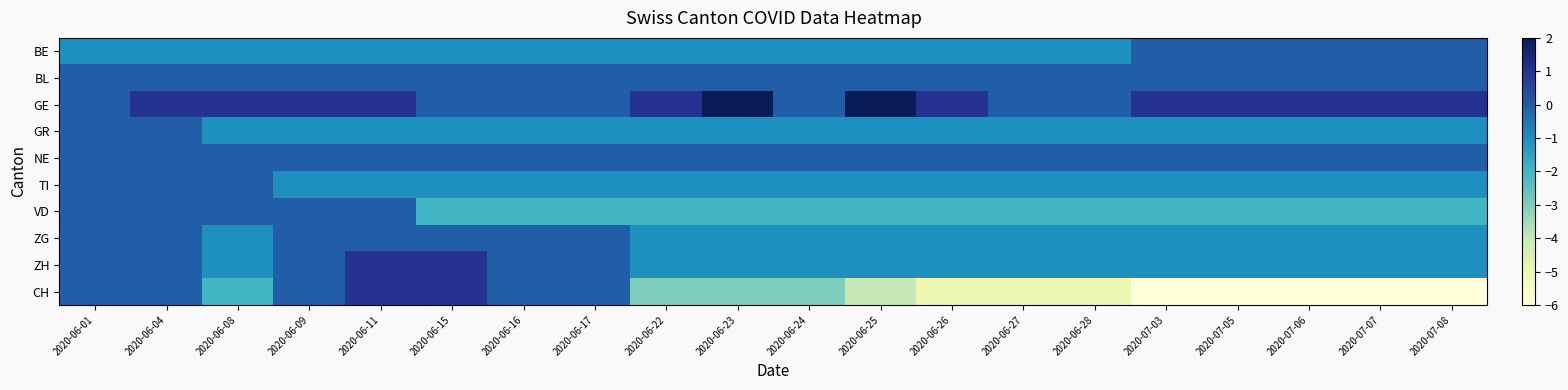

Reading left to right, list all the values displayed in this chart.

BE: 2020-06-01=-1	2020-06-04=-1	2020-06-08=-1	2020-06-09=-1	2020-06-11=-1	2020-06-15=-1	2020-06-16=-1	2020-06-17=-1	2020-06-22=-1	2020-06-23=-1	2020-06-24=-1	2020-06-25=-1	2020-06-26=-1	2020-06-27=-1	2020-06-28=-1	2020-07-03=0	2020-07-05=0	2020-07-06=0	2020-07-07=0	2020-07-08=0
BL: 2020-06-01=0	2020-06-04=0	2020-06-08=0	2020-06-09=0	2020-06-11=0	2020-06-15=0	2020-06-16=0	2020-06-17=0	2020-06-22=0	2020-06-23=0	2020-06-24=0	2020-06-25=0	2020-06-26=0	2020-06-27=0	2020-06-28=0	2020-07-03=0	2020-07-05=0	2020-07-06=0	2020-07-07=0	2020-07-08=0
GE: 2020-06-01=0	2020-06-04=1	2020-06-08=1	2020-06-09=1	2020-06-11=1	2020-06-15=0	2020-06-16=0	2020-06-17=0	2020-06-22=1	2020-06-23=2	2020-06-24=0	2020-06-25=2	2020-06-26=1	2020-06-27=0	2020-06-28=0	2020-07-03=1	2020-07-05=1	2020-07-06=1	2020-07-07=1	2020-07-08=1
GR: 2020-06-01=0	2020-06-04=0	2020-06-08=-1	2020-06-09=-1	2020-06-11=-1	2020-06-15=-1	2020-06-16=-1	2020-06-17=-1	2020-06-22=-1	2020-06-23=-1	2020-06-24=-1	2020-06-25=-1	2020-06-26=-1	2020-06-27=-1	2020-06-28=-1	2020-07-03=-1	2020-07-05=-1	2020-07-06=-1	2020-07-07=-1	2020-07-08=-1
NE: 2020-06-01=0	2020-06-04=0	2020-06-08=0	2020-06-09=0	2020-06-11=0	2020-06-15=0	2020-06-16=0	2020-06-17=0	2020-06-22=0	2020-06-23=0	2020-06-24=0	2020-06-25=0	2020-06-26=0	2020-06-27=0	2020-06-28=0	2020-07-03=0	2020-07-05=0	2020-07-06=0	2020-07-07=0	2020-07-08=0
TI: 2020-06-01=0	2020-06-04=0	2020-06-08=0	2020-06-09=-1	2020-06-11=-1	2020-06-15=-1	2020-06-16=-1	2020-06-17=-1	2020-06-22=-1	2020-06-23=-1	2020-06-24=-1	2020-06-25=-1	2020-06-26=-1	2020-06-27=-1	2020-06-28=-1	2020-07-03=-1	2020-07-05=-1	2020-07-06=-1	2020-07-07=-1	2020-07-08=-1
VD: 2020-06-01=0	2020-06-04=0	2020-06-08=0	2020-06-09=0	2020-06-11=0	2020-06-15=-2	2020-06-16=-2	2020-06-17=-2	2020-06-22=-2	2020-06-23=-2	2020-06-24=-2	2020-06-25=-2	2020-06-26=-2	2020-06-27=-2	2020-06-28=-2	2020-07-03=-2	2020-07-05=-2	2020-07-06=-2	2020-07-07=-2	2020-07-08=-2
ZG: 2020-06-01=0	2020-06-04=0	2020-06-08=-1	2020-06-09=0	2020-06-11=0	2020-06-15=0	2020-06-16=0	2020-06-17=0	2020-06-22=-1	2020-06-23=-1	2020-06-24=-1	2020-06-25=-1	2020-06-26=-1	2020-06-27=-1	2020-06-28=-1	2020-07-03=-1	2020-07-05=-1	2020-07-06=-1	2020-07-07=-1	2020-07-08=-1
ZH: 2020-06-01=0	2020-06-04=0	2020-06-08=-1	2020-06-09=0	2020-06-11=1	2020-06-15=1	2020-06-16=0	2020-06-17=0	2020-06-22=-1	2020-06-23=-1	2020-06-24=-1	2020-06-25=-1	2020-06-26=-1	2020-06-27=-1	2020-06-28=-1	2020-07-03=-1	2020-07-05=-1	2020-07-06=-1	2020-07-07=-1	2020-07-08=-1
CH: 2020-06-01=0	2020-06-04=0	2020-06-08=-2	2020-06-09=0	2020-06-11=1	2020-06-15=1	2020-06-16=0	2020-06-17=0	2020-06-22=-3	2020-06-23=-3	2020-06-24=-3	2020-06-25=-4	2020-06-26=-5	2020-06-27=-5	2020-06-28=-5	2020-07-03=-6	2020-07-05=-6	2020-07-06=-6	2020-07-07=-6	2020-07-08=-6